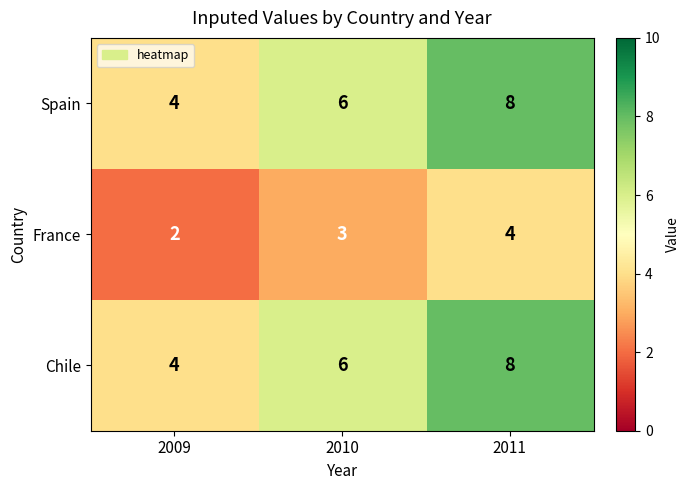

What is the total value across all series at 2011?

20